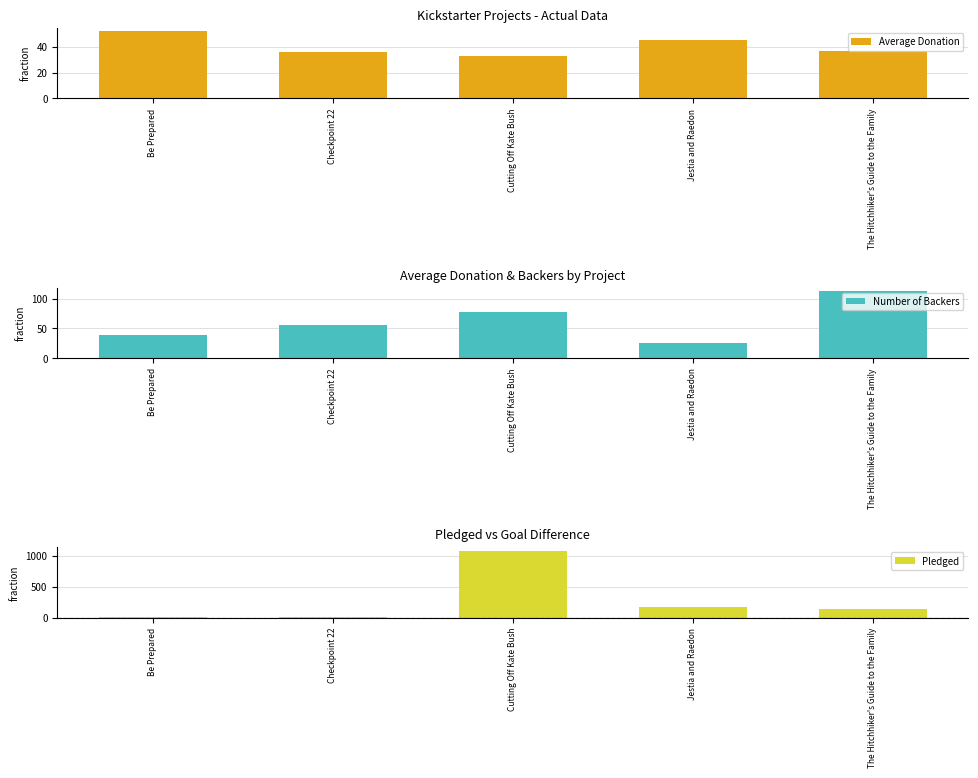

What is the difference between the Average Donation values at The Hitchhiker's Guide to the Family and Be Prepared?

15.2